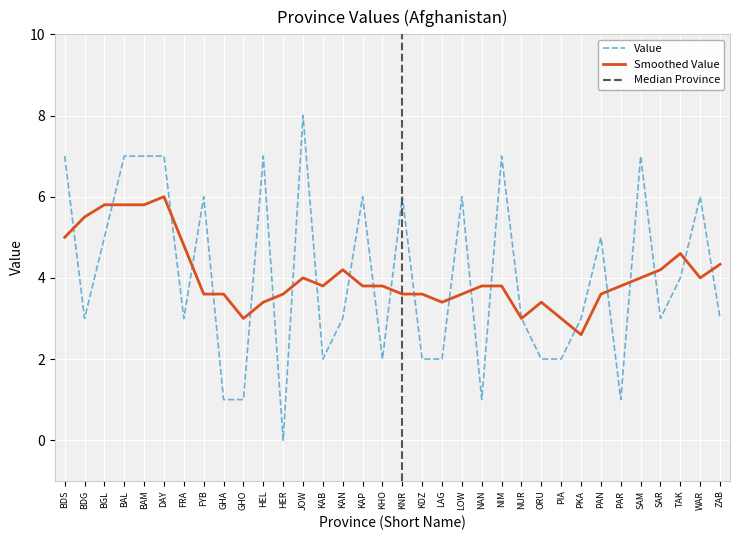

Count the values in the range 2 to 6.

21